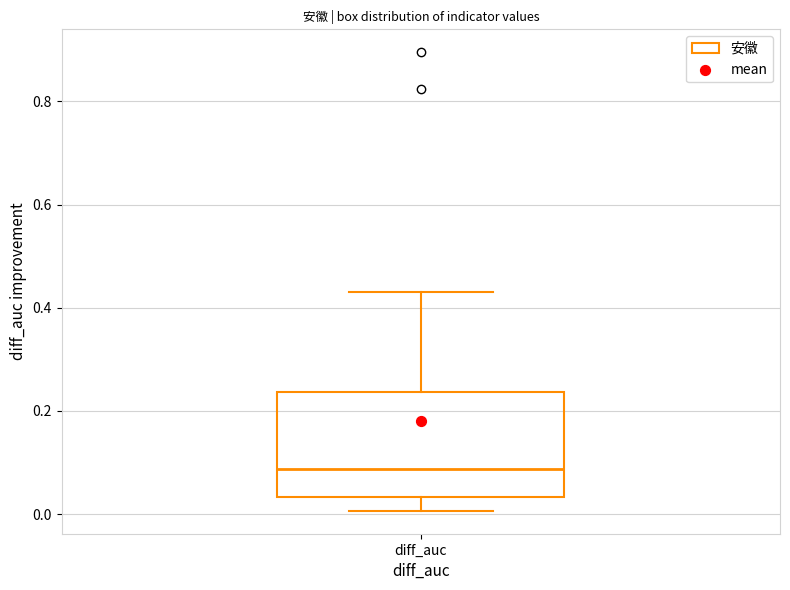

Where does the median line of the box for diff_auc sit on the y-axis? The values are not printed on the chart, so give them approximately, as read against the axis.

0.08